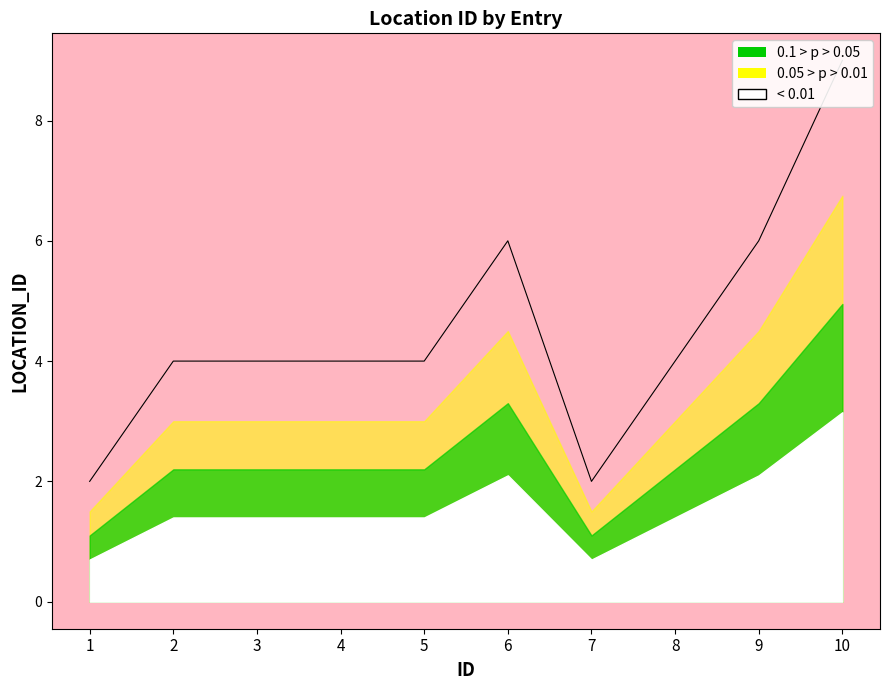

What is the value of the 5th point from the left?

4